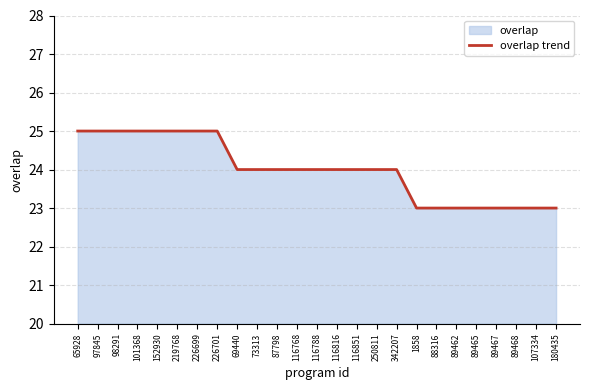

How many data points does each series have?

25